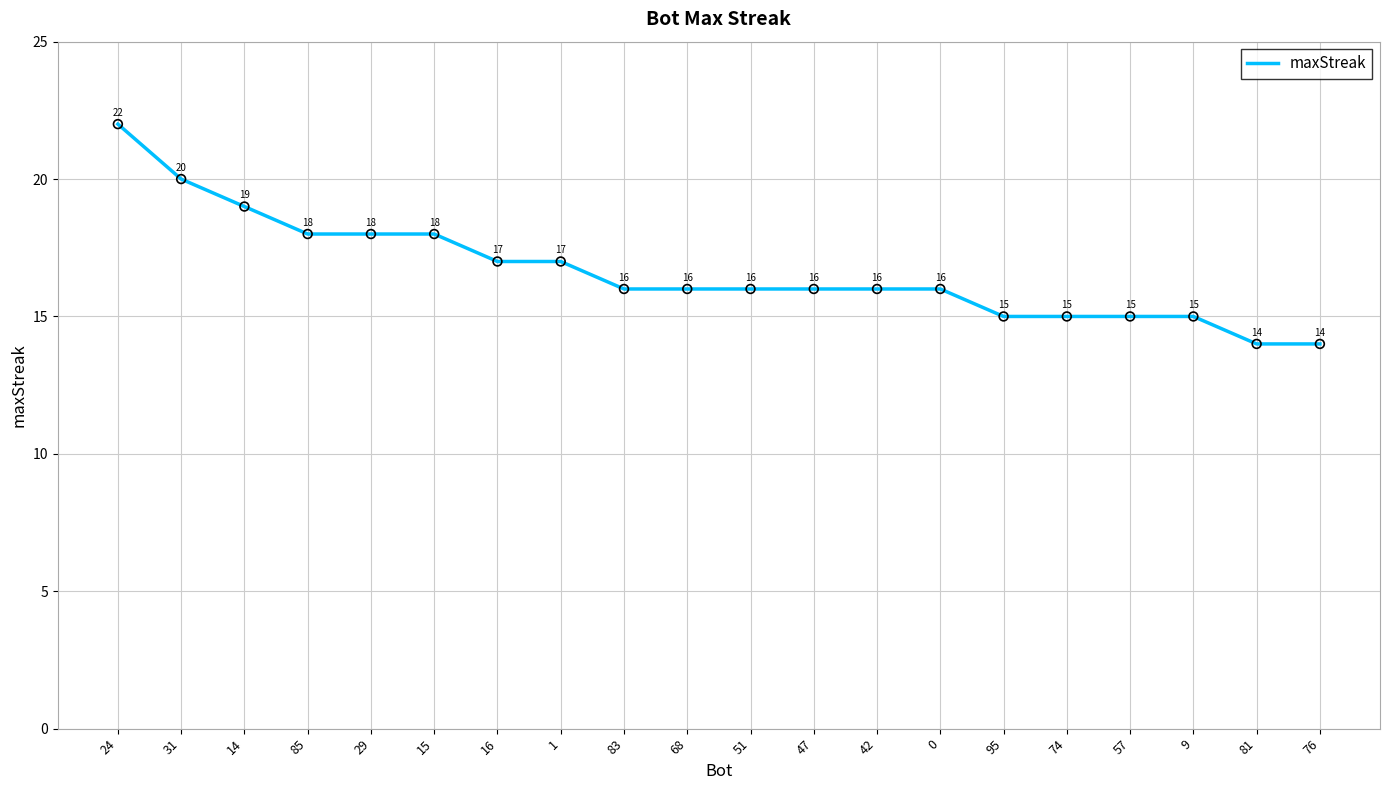

What is the change in value from 16 to 57?

-2